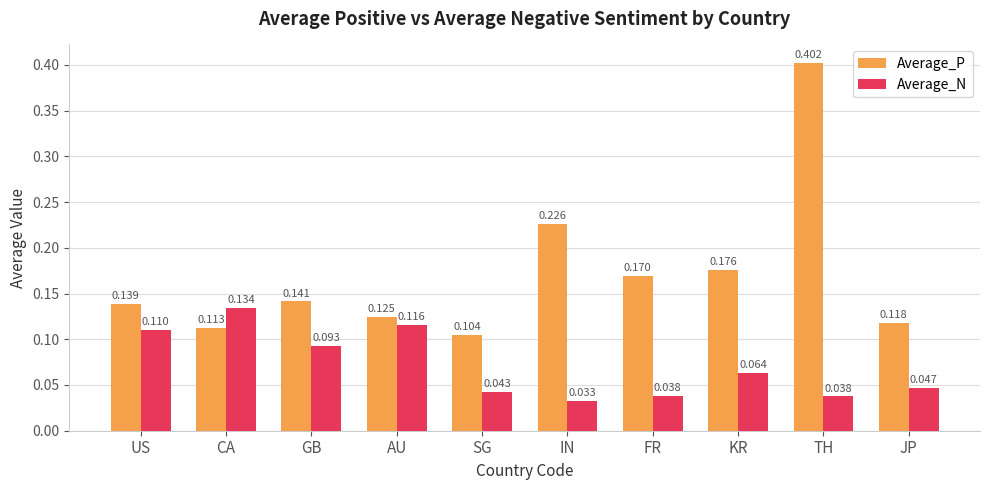

Which series has the widest spread of values?

Average_P